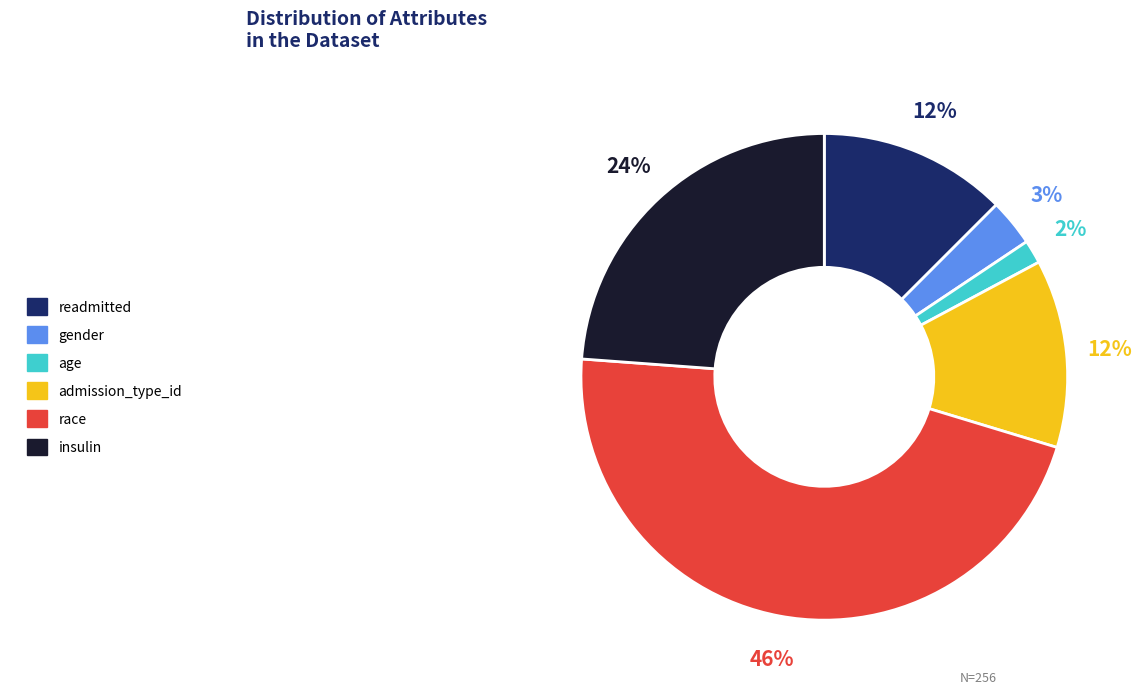

True or false: race accounts for 39% of the total.

False